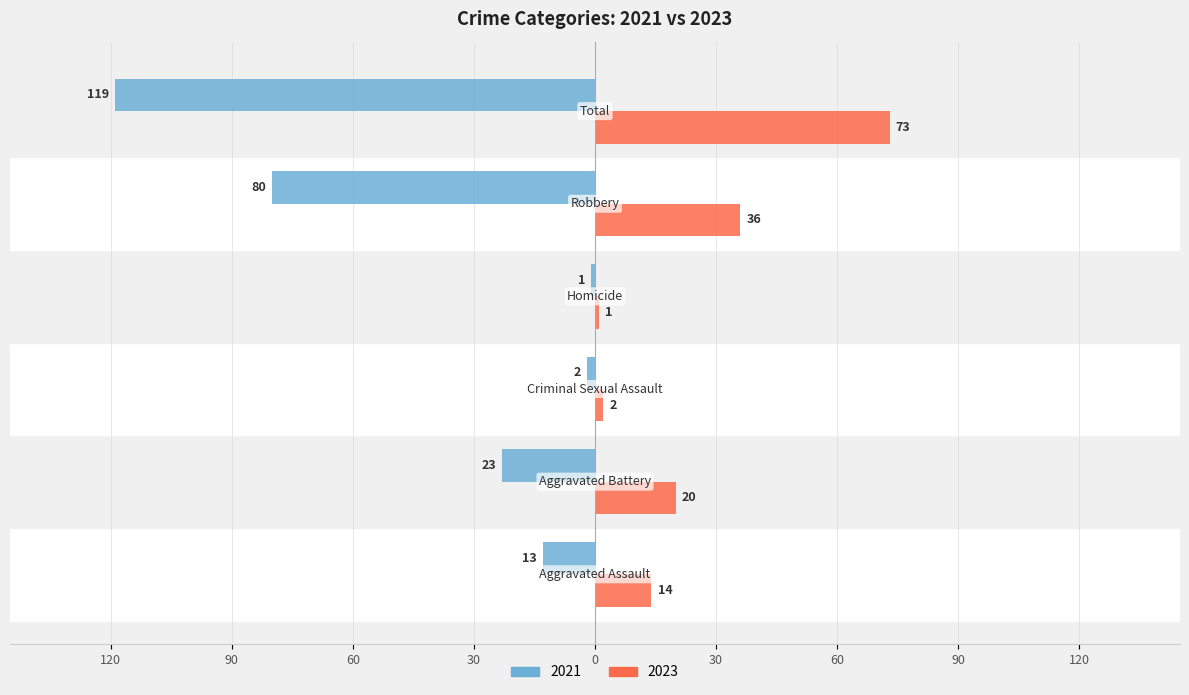

Reading left to right, list all the values displayed in this chart.

2021: -13	-23	-2	-1	-80	-119
2023: 14	20	2	1	36	73